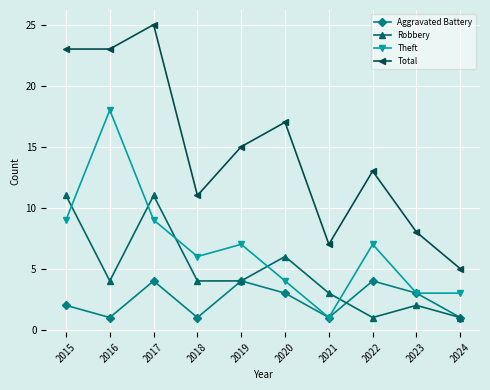

What are all the series names shown in the legend?

Aggravated Battery, Robbery, Theft, Total